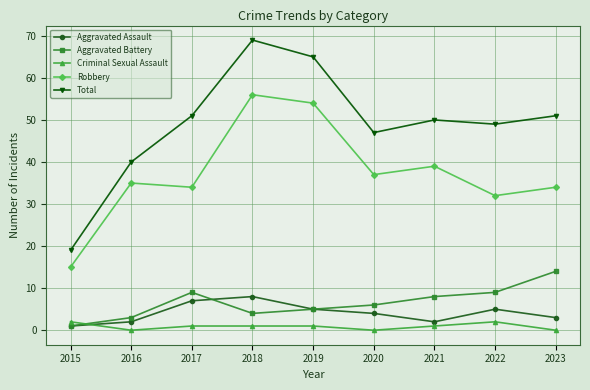

Where does the Criminal Sexual Assault series first go above 1?

2015